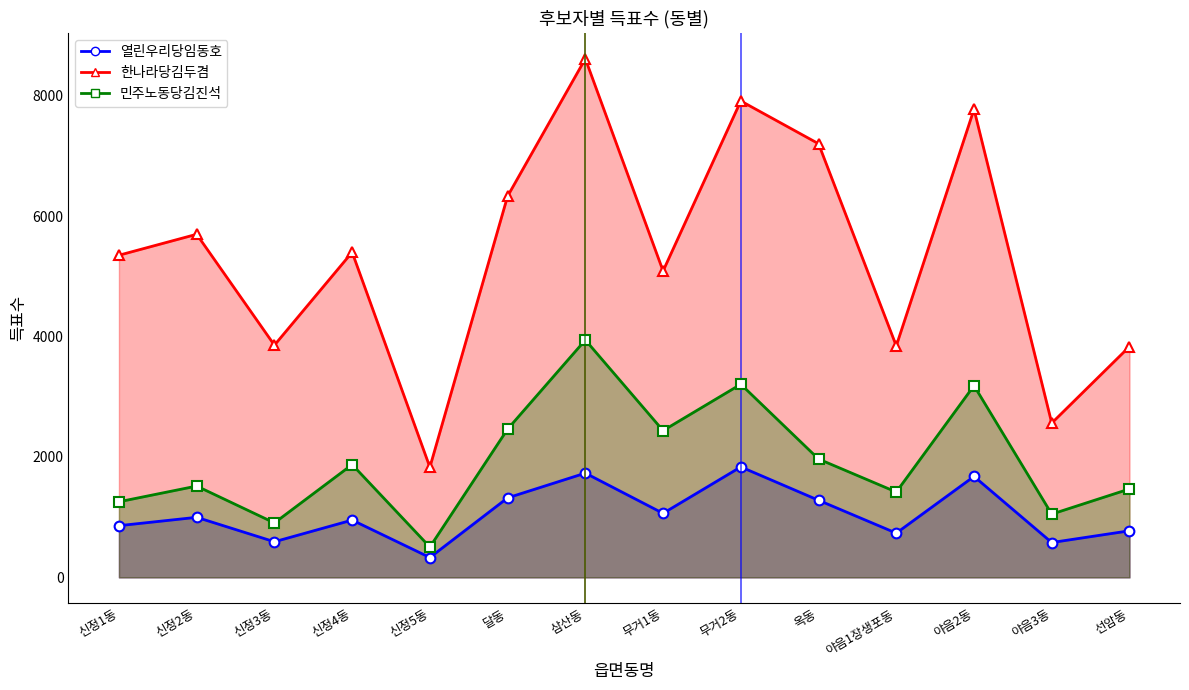

Reading right to left, transcribe all the data shown in this chart.

열린우리당임동호: 선암동=774	야음3동=579	야음2동=1677	야음1장생포동=735	옥동=1281	무거2동=1835	무거1동=1064	삼산동=1732	달동=1321	신정5동=330	신정4동=952	신정3동=592	신정2동=998	신정1동=859
한나라당김두겸: 선암동=3834	야음3동=2563	야음2동=7775	야음1장생포동=3845	옥동=7203	무거2동=7913	무거1동=5089	삼산동=8614	달동=6332	신정5동=1830	신정4동=5401	신정3동=3857	신정2동=5699	신정1동=5351
민주노동당김진석: 선암동=1469	야음3동=1051	야음2동=3185	야음1장생포동=1418	옥동=1966	무거2동=3208	무거1동=2438	삼산동=3943	달동=2463	신정5동=504	신정4동=1874	신정3동=905	신정2동=1517	신정1동=1256